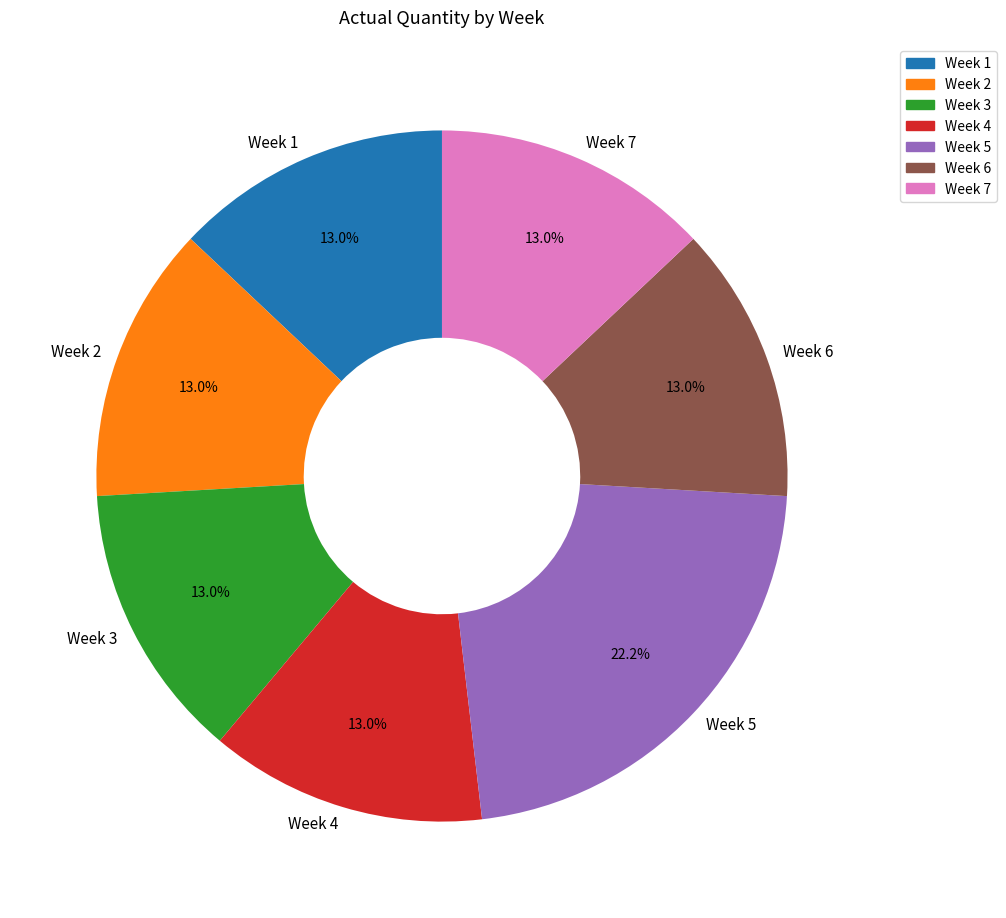

Does any single category account for the majority?

No